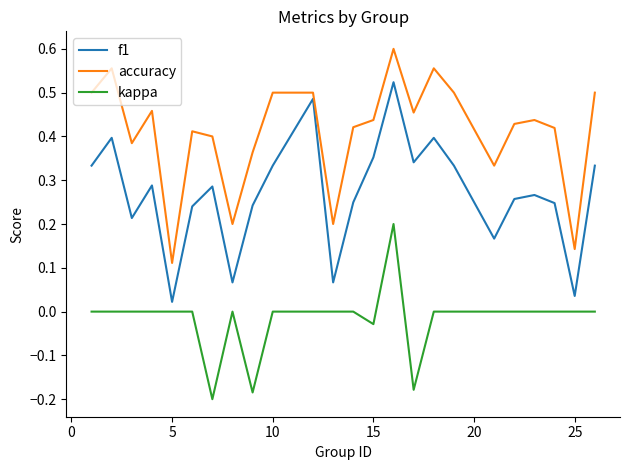

Rank the series by their average value, from lowest to highest.

kappa, f1, accuracy